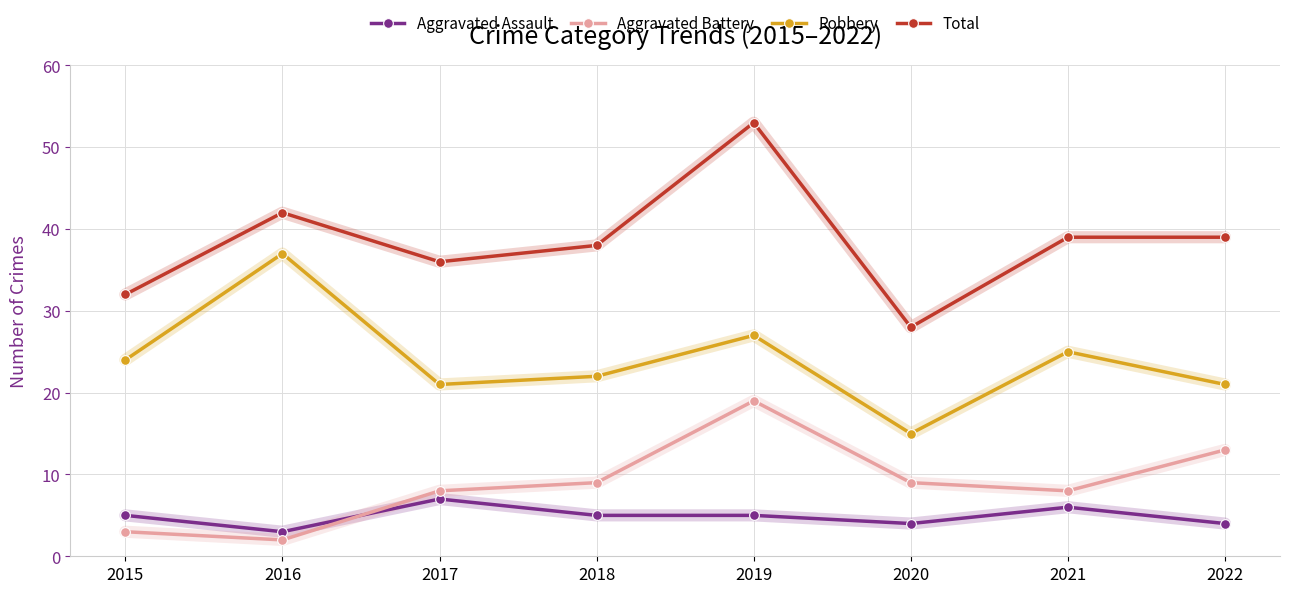

What is the value of the Aggravated Assault point at the 3rd from the left?

7